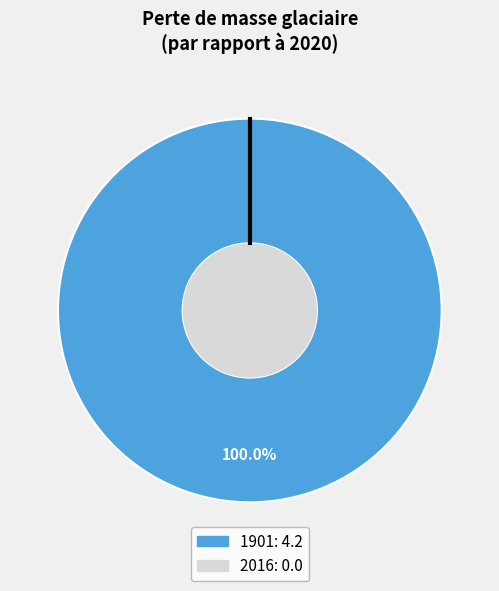

Which category has the smallest portion of the pie?

2016